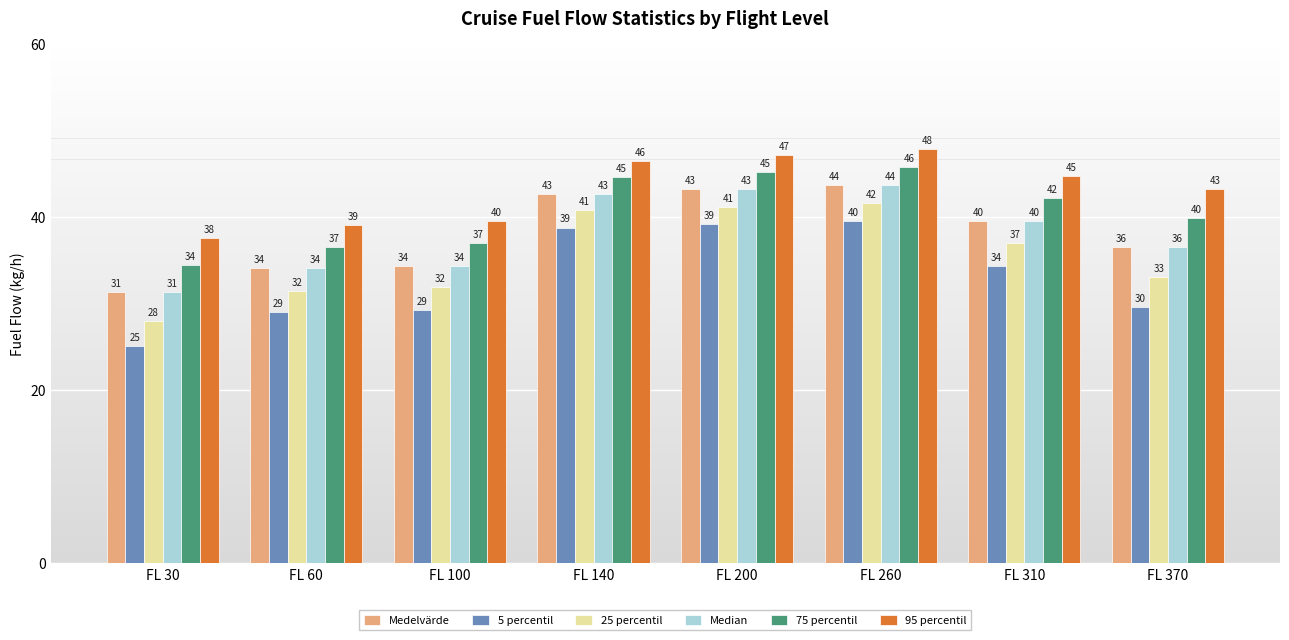

Is it true that 25 percentil equals 51.0 at FL 60?

False